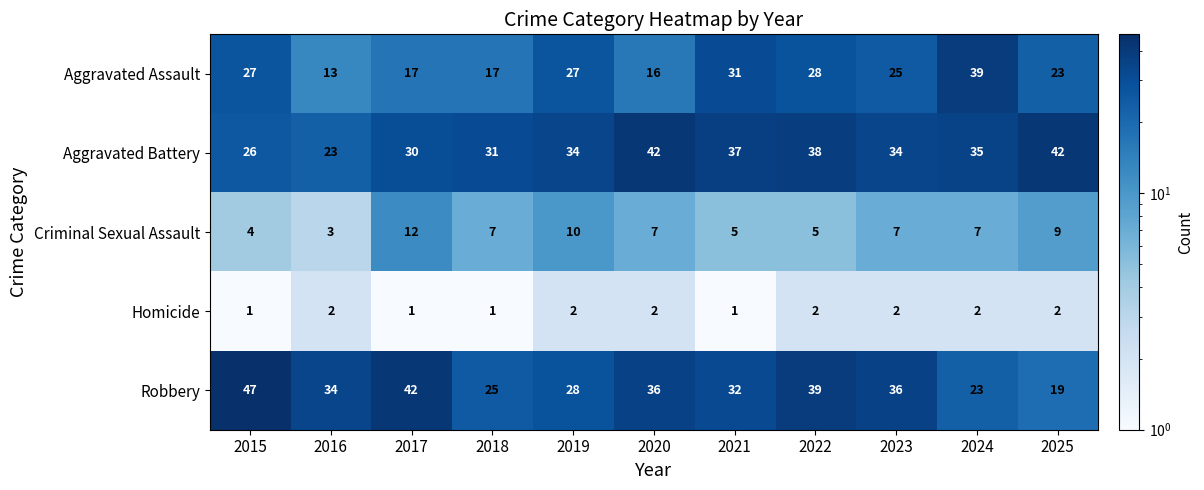

What is the minimum value shown in the chart?

1